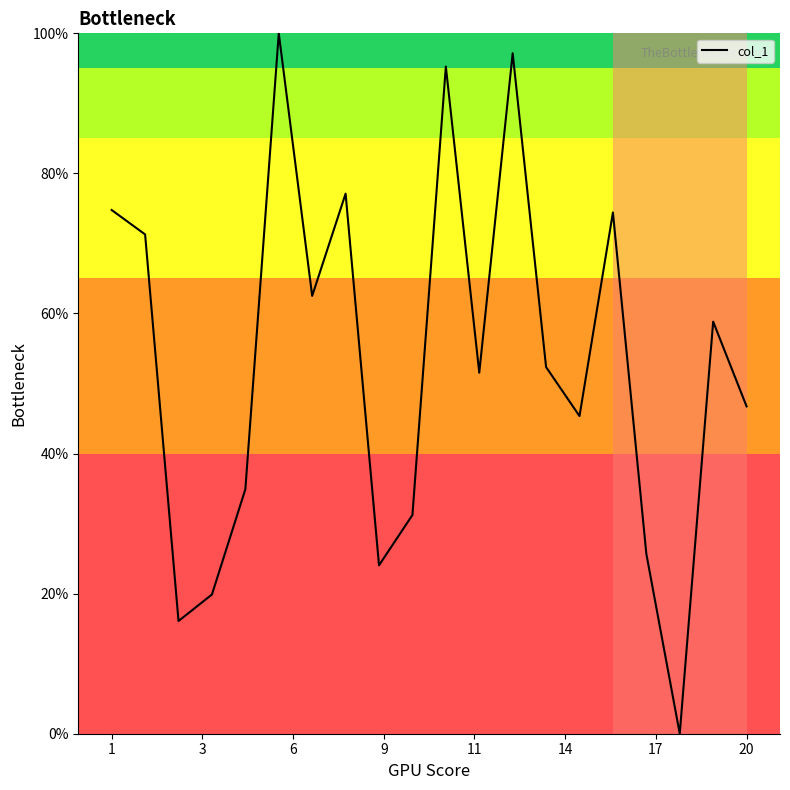

What is the difference between the maximum and minimum values?

100.0